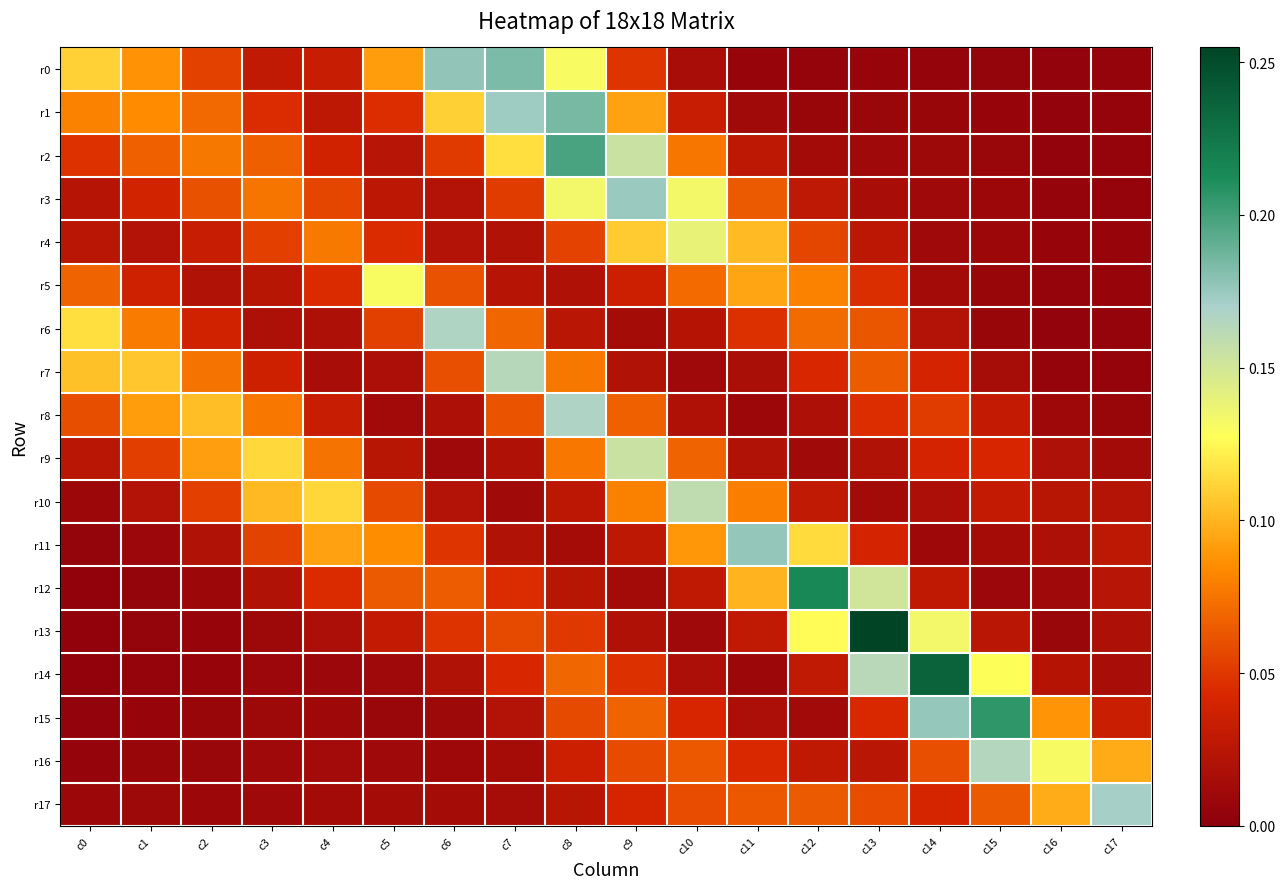

Which series has the largest range (max minus min)?

r13